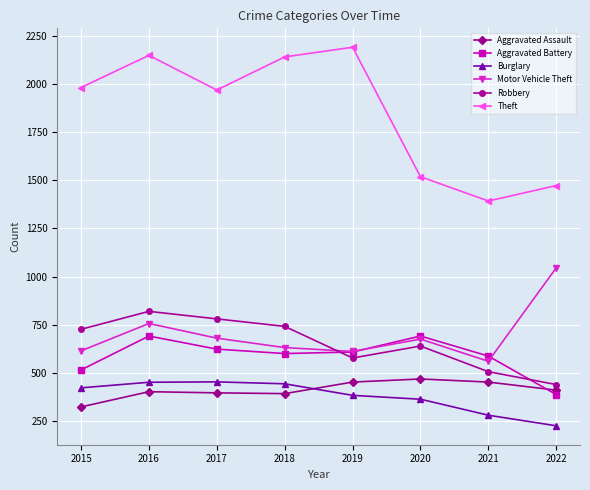

Which category has the highest value across all series?

2019